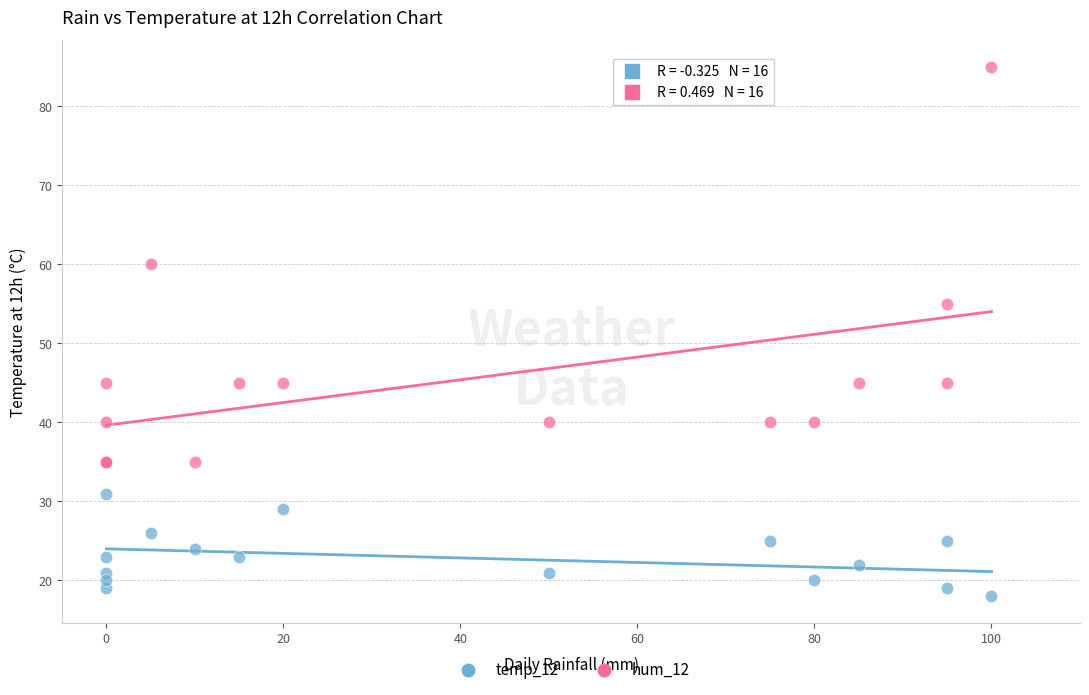

Across all series, what Y value is closest to 51?

55